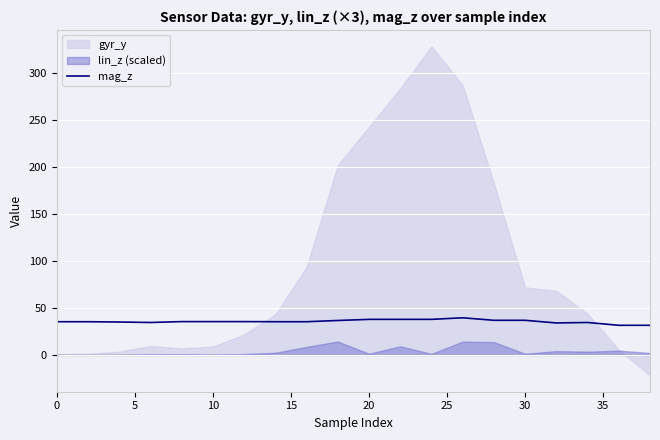

The mag_z series shows 36.9 at 30. True or false?

True